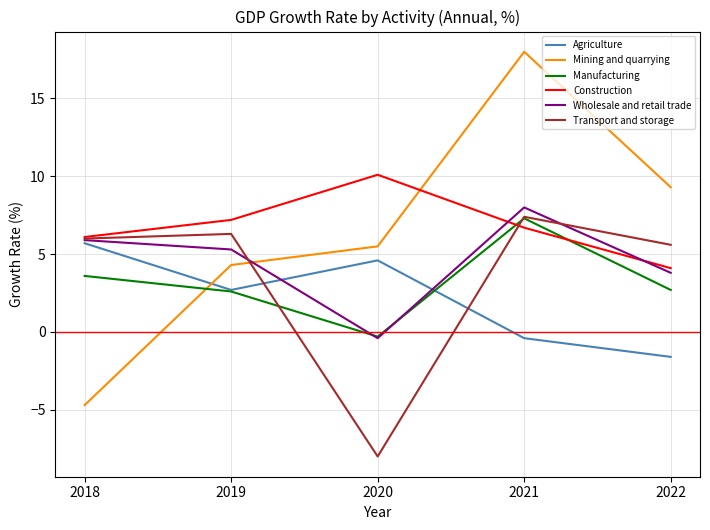

After their last crossing, which series has the higher values: Agriculture or Transport and storage?

Transport and storage